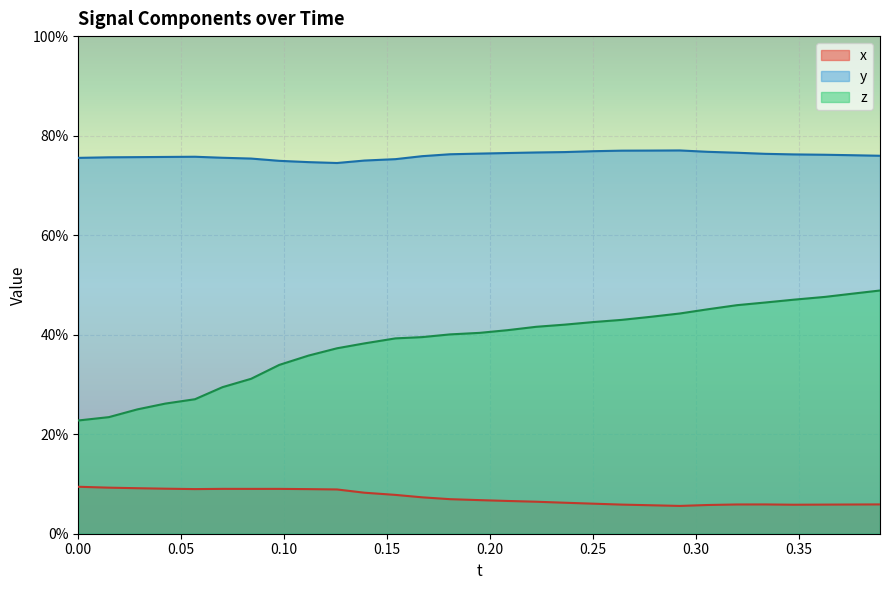

What are all the series names shown in the legend?

x, y, z